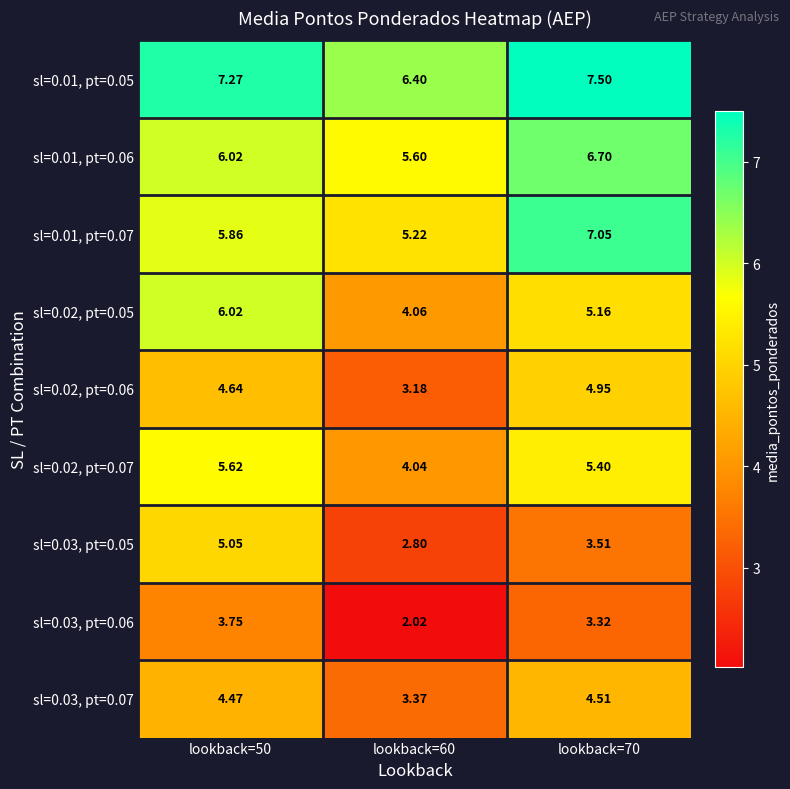

Is the value of sl=0.01, pt=0.07 at lookback=60 greater than the value of sl=0.03, pt=0.05 at lookback=60?

Yes